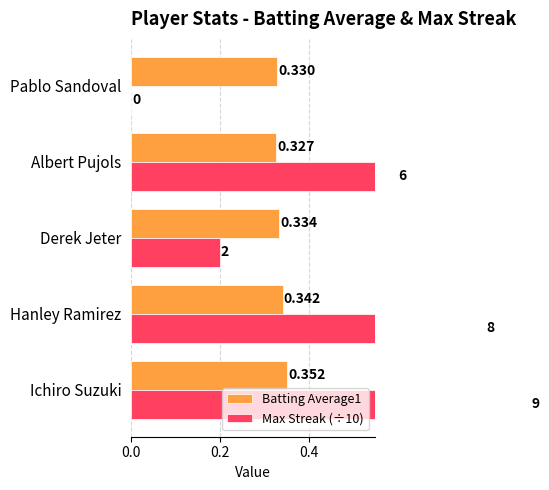

Reading left to right, transcribe all the data shown in this chart.

Batting Average1: 0.4	0.3	0.3	0.3	0.3
Max Streak (÷10): 0.9	0.8	0.2	0.6	0.0